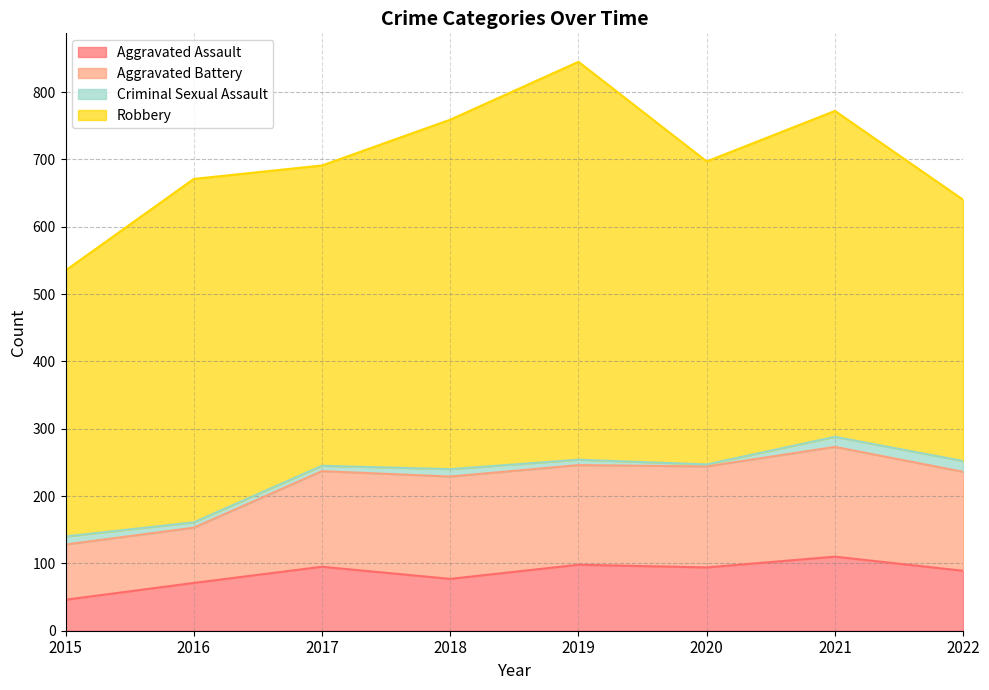

What are all the series names shown in the legend?

Aggravated Assault, Aggravated Battery, Criminal Sexual Assault, Robbery